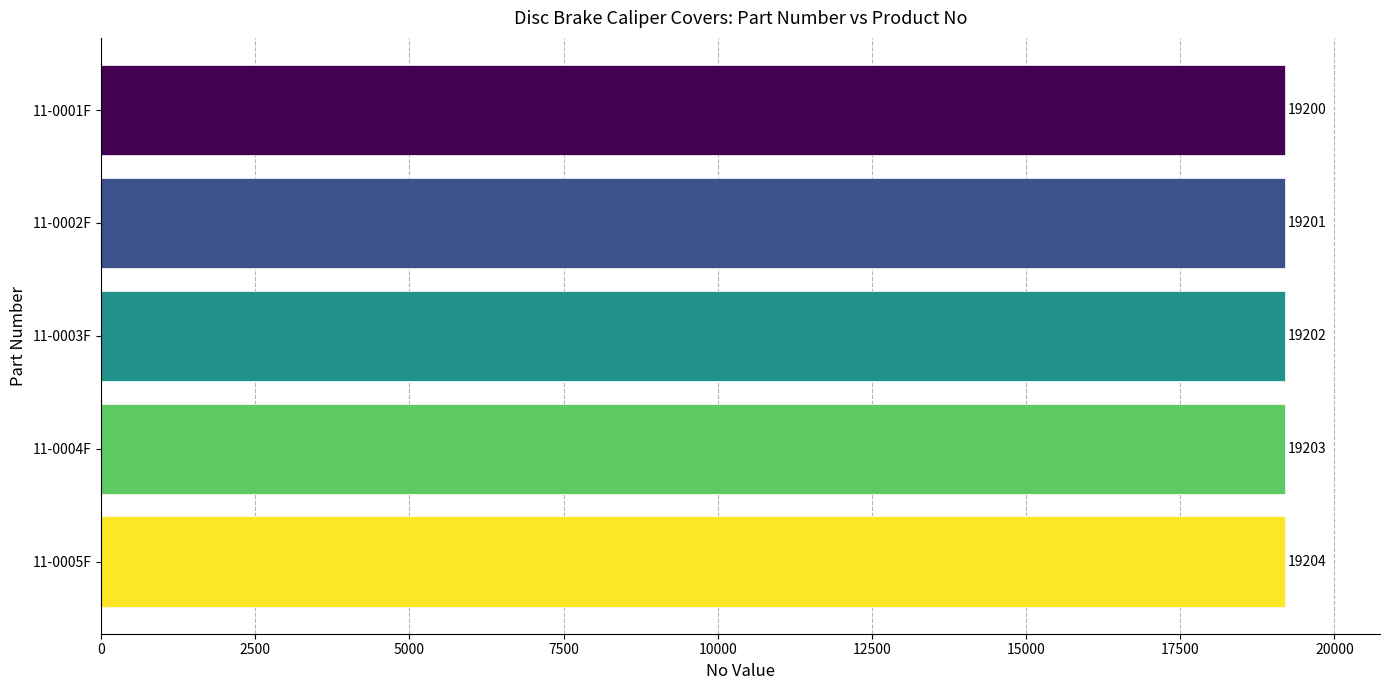

Rank the categories by value from highest to lowest.

11-0005F, 11-0004F, 11-0003F, 11-0002F, 11-0001F